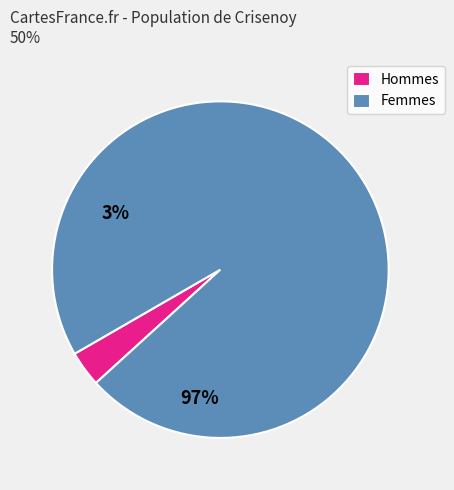

Approximately how many times larger is the value at Femmes compared to Hommes?

28.2